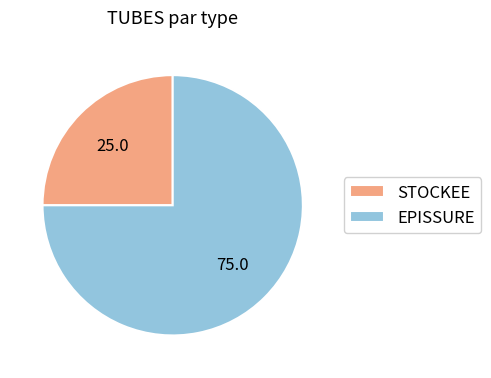

Rank the categories by value from lowest to highest.

STOCKEE, EPISSURE